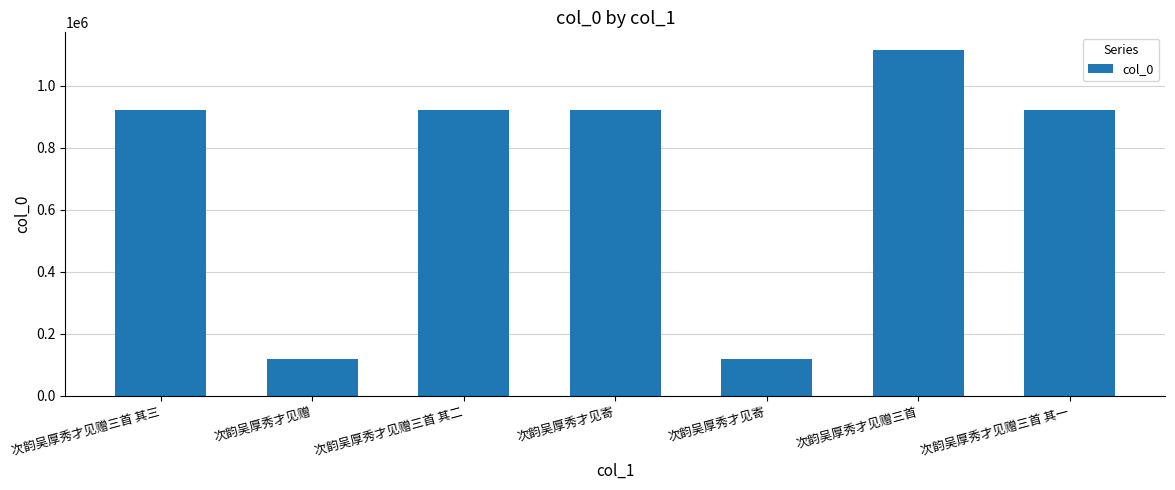

How many data points are less than 923904?

3